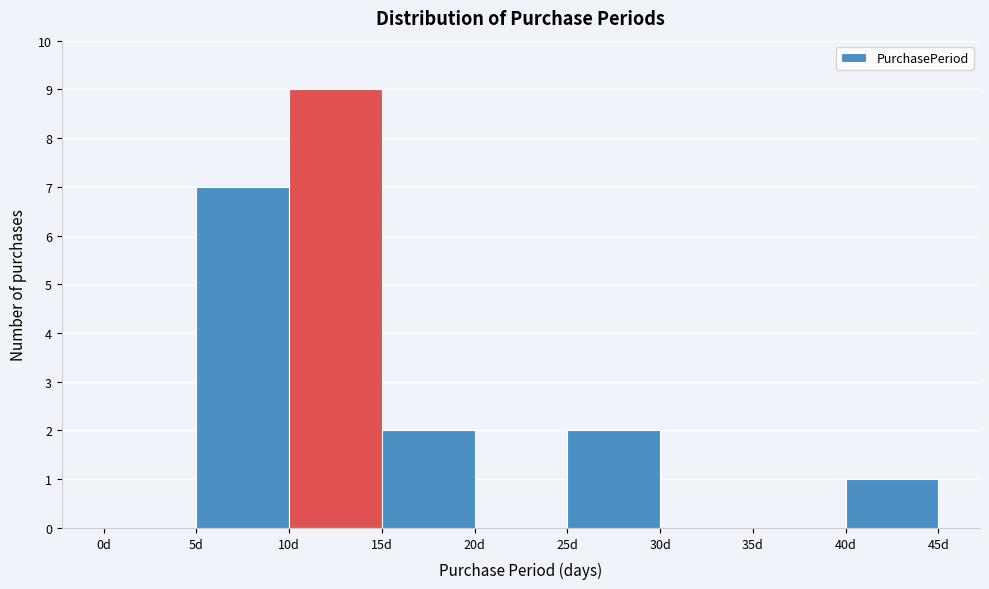

Reading left to right, transcribe this chart: for each bar, give the range it covers on the x-axis and its height. The values are not printed on the chart, so give them approximately, as read against the axis.

0 to 5: 0
5 to 10: 7
10 to 15: 9
15 to 20: 2
20 to 25: 0
25 to 30: 2
30 to 35: 0
35 to 40: 0
40 to 45: 1